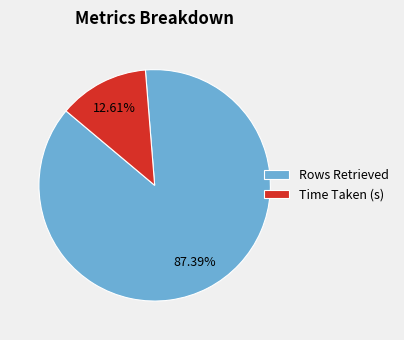

Do Rows Retrieved and Time Taken (s) together represent more than half of the pie?

Yes